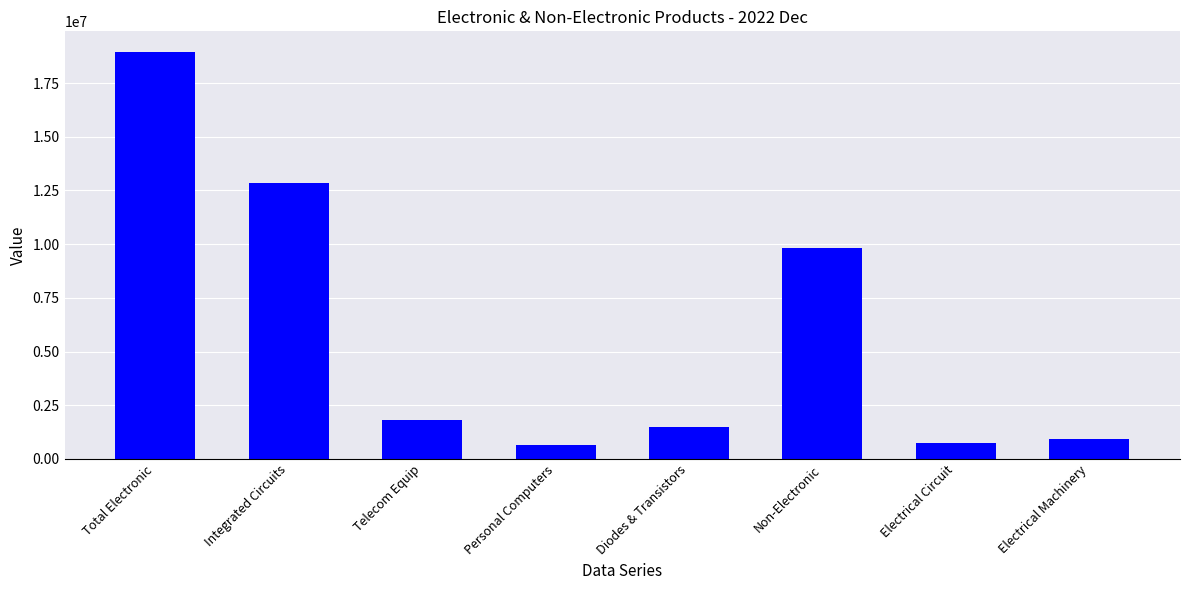

What value does the data have at Integrated Circuits?

12825288.2